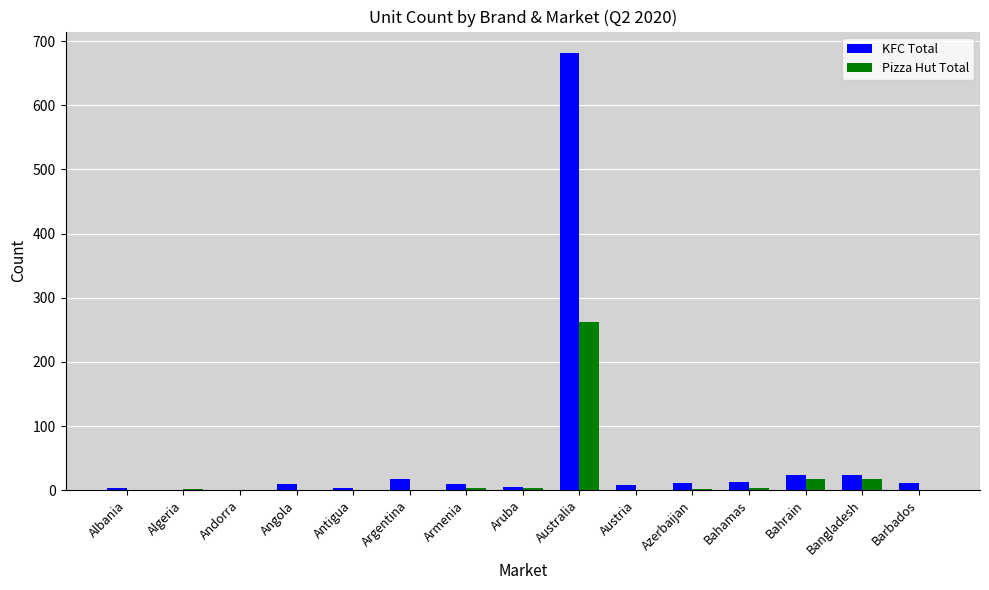

Where is KFC Total nearest to the value 340?

Bahrain